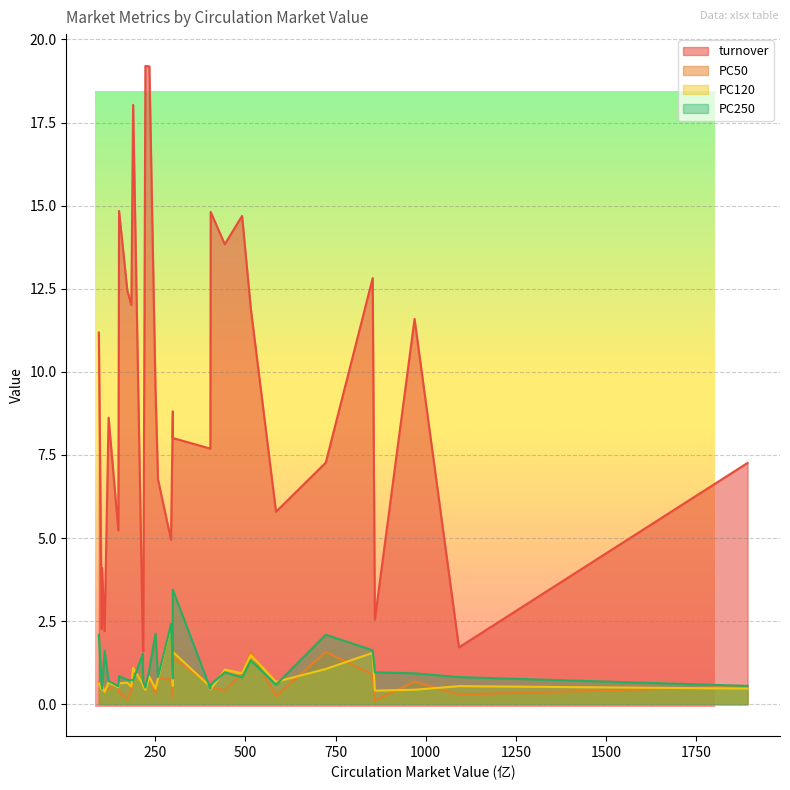

What is the minimum value shown in the chart?

0.1